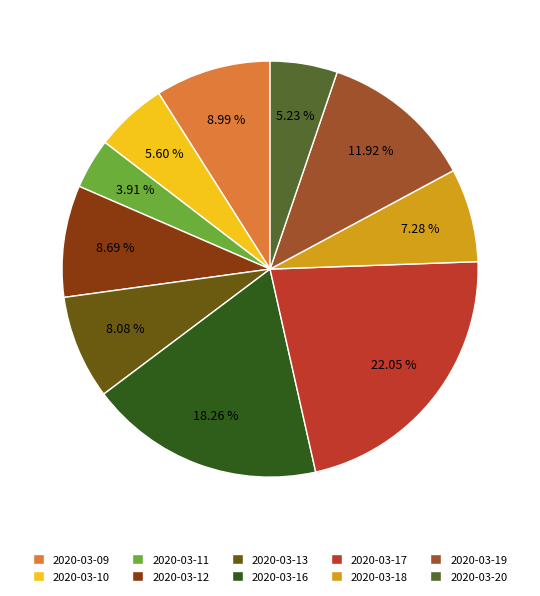

Approximately how many times larger is the value at 2020-03-18 compared to 2020-03-09?

0.8